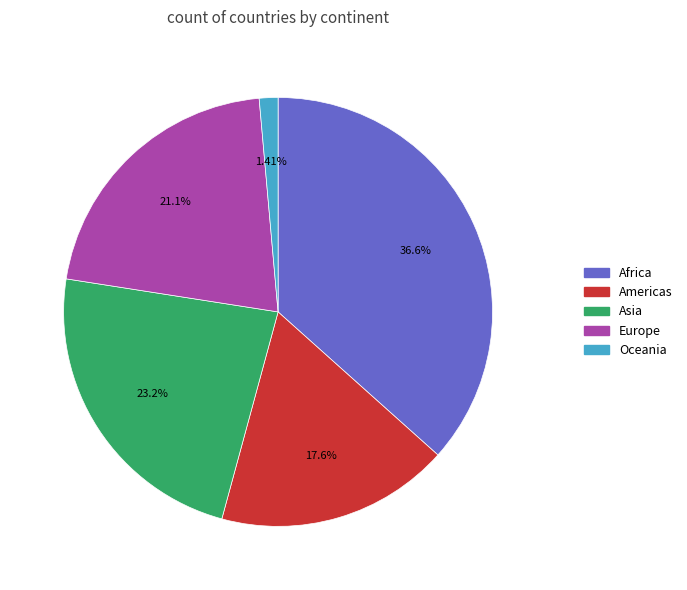

Does Africa represent more than half of the total?

No